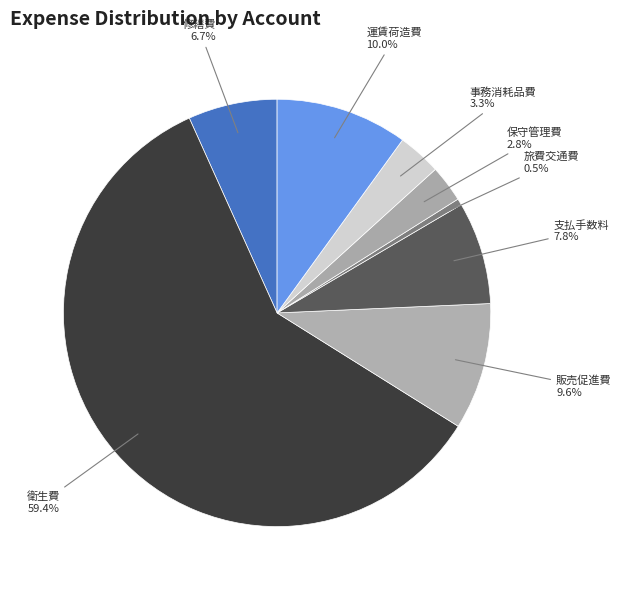

Is there a majority slice in this chart?

Yes